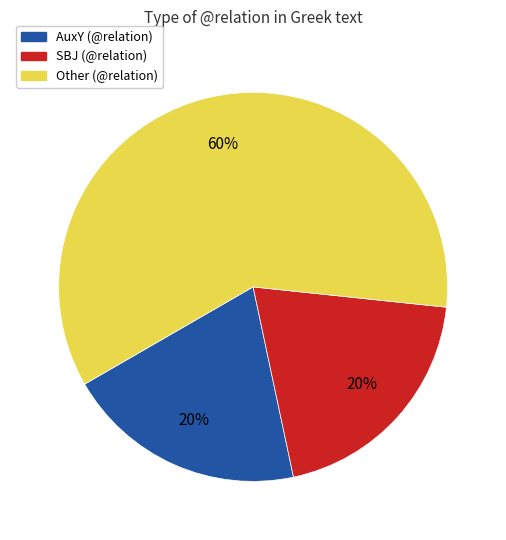

How many slices are in this pie chart?

3